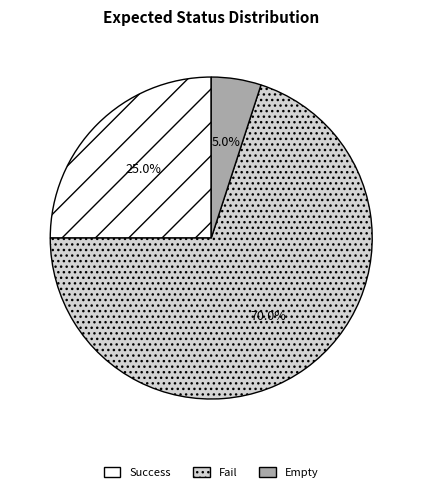

To the nearest percent, what percentage of the pie is Fail?

70%